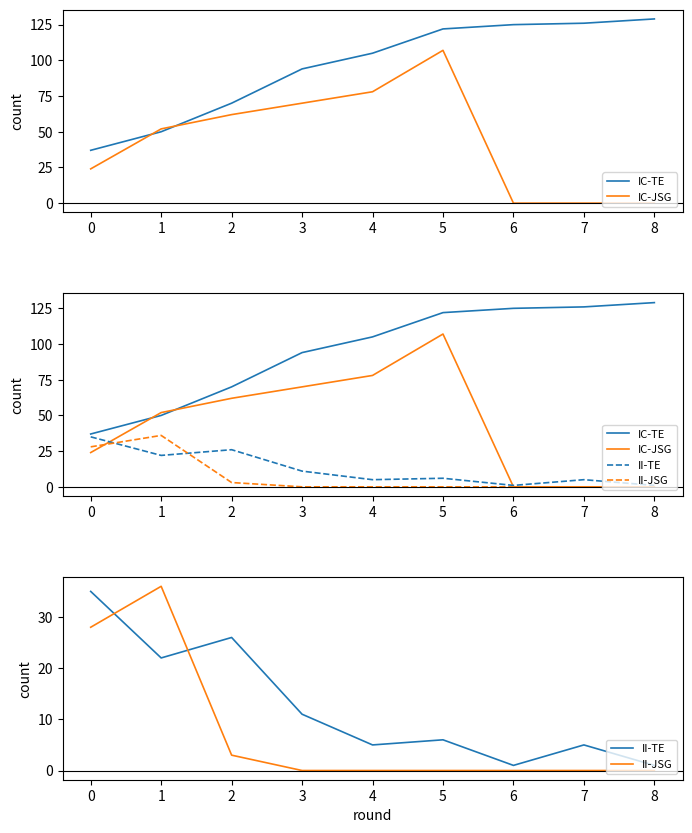

What are all the series names shown in the legend?

IC-TE, IC-JSG, II-TE, II-JSG